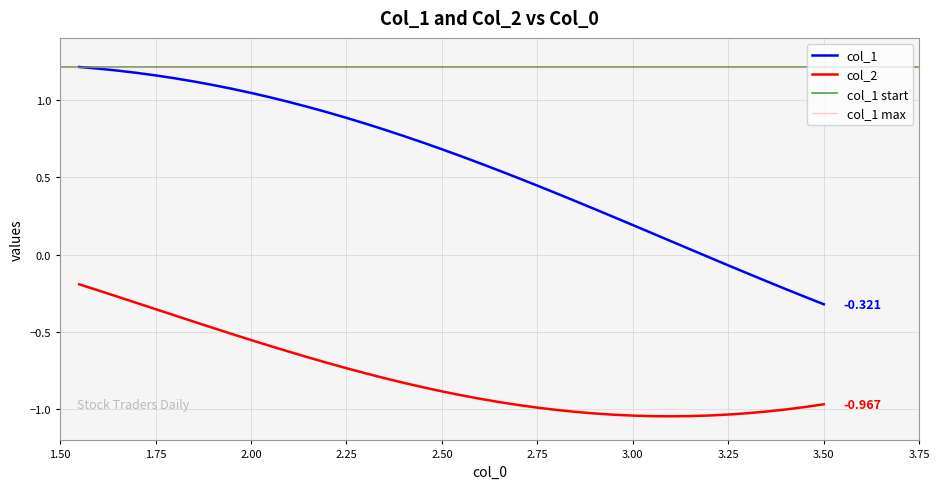

Reading left to right, transcribe all the data shown in this chart.

col_1: 1.2	1.2	1.2	1.2	1.2	1.1	1.1	1.1	1.1	1.0	1.0	1.0	1.0	0.9	0.9	0.8	0.8	0.8	0.7	0.7	0.6	0.6	0.5	0.5	0.4	0.4	0.3	0.3	0.2	0.2	0.1	0.1	0.0	-0.0	-0.1	-0.1	-0.2	-0.2	-0.3	-0.3
col_2: -0.2	-0.2	-0.3	-0.3	-0.4	-0.4	-0.4	-0.5	-0.5	-0.6	-0.6	-0.6	-0.7	-0.7	-0.7	-0.8	-0.8	-0.8	-0.9	-0.9	-0.9	-0.9	-1.0	-1.0	-1.0	-1.0	-1.0	-1.0	-1.0	-1.0	-1.0	-1.0	-1.0	-1.0	-1.0	-1.0	-1.0	-1.0	-1.0	-1.0